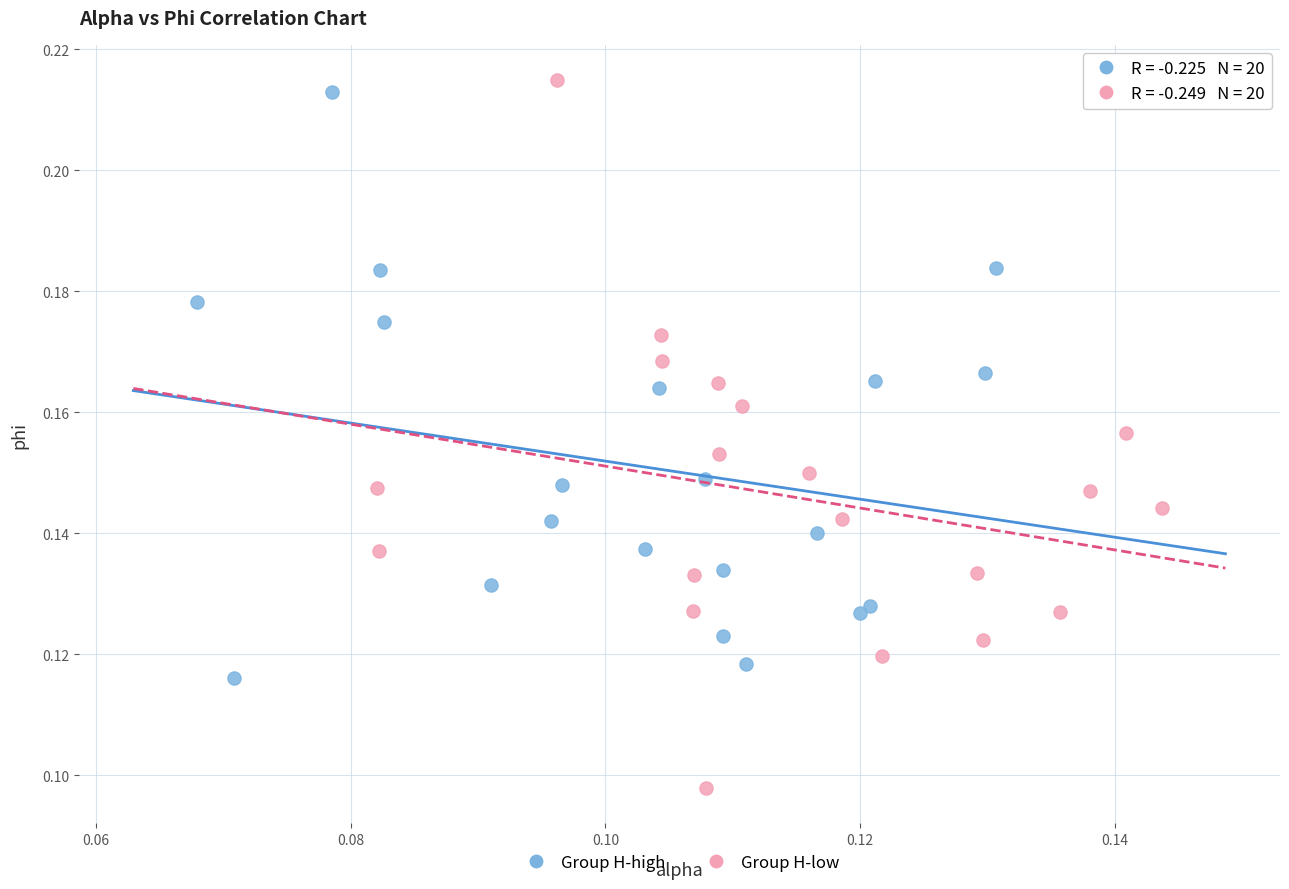

Which series has the widest spread of Y values?

Group H-low